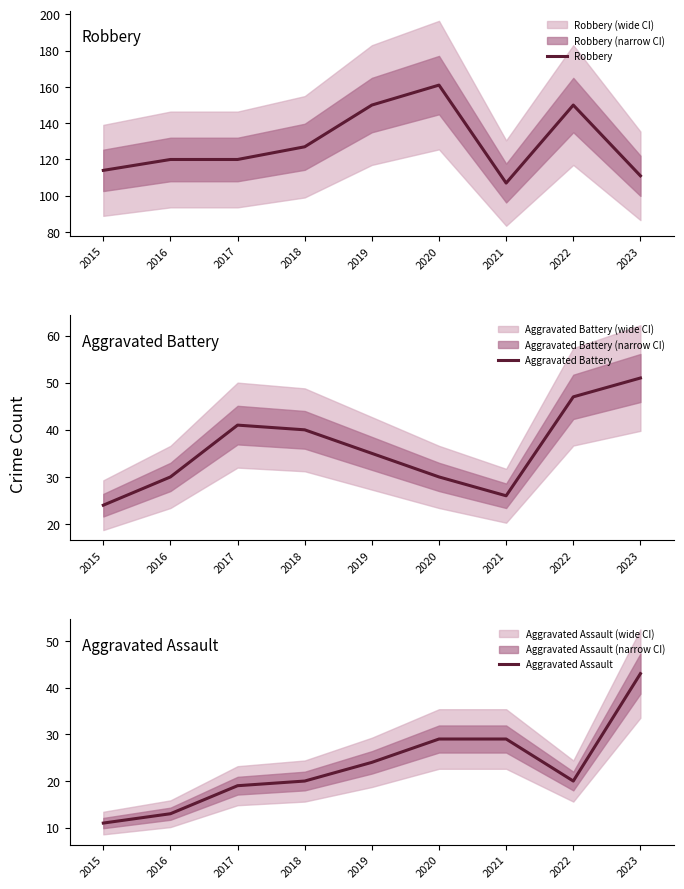

What is the difference between the maximum and minimum values in the Aggravated Assault series?

32